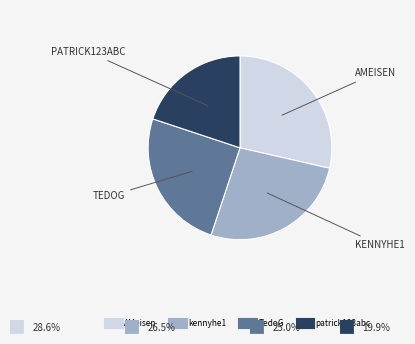

What is the largest slice in the pie chart?

AMeisen